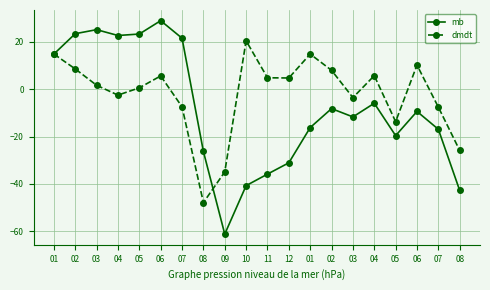

How many data points in mb are less than -9?

11